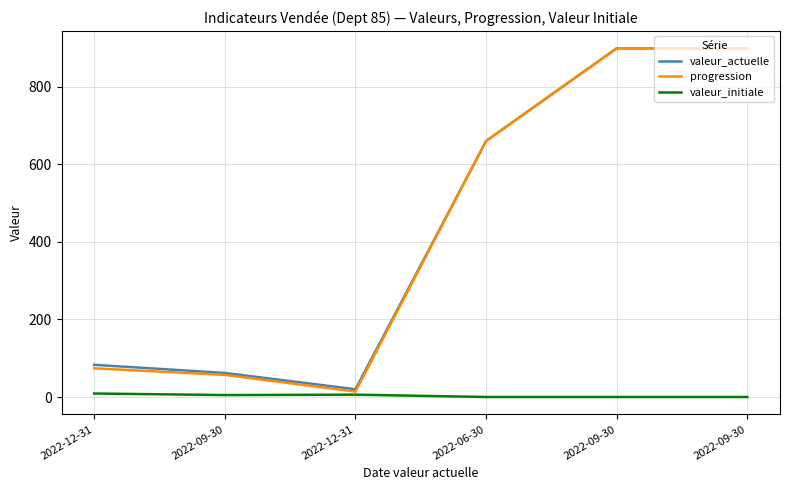

Which series has the largest total across all categories?

valeur_actuelle